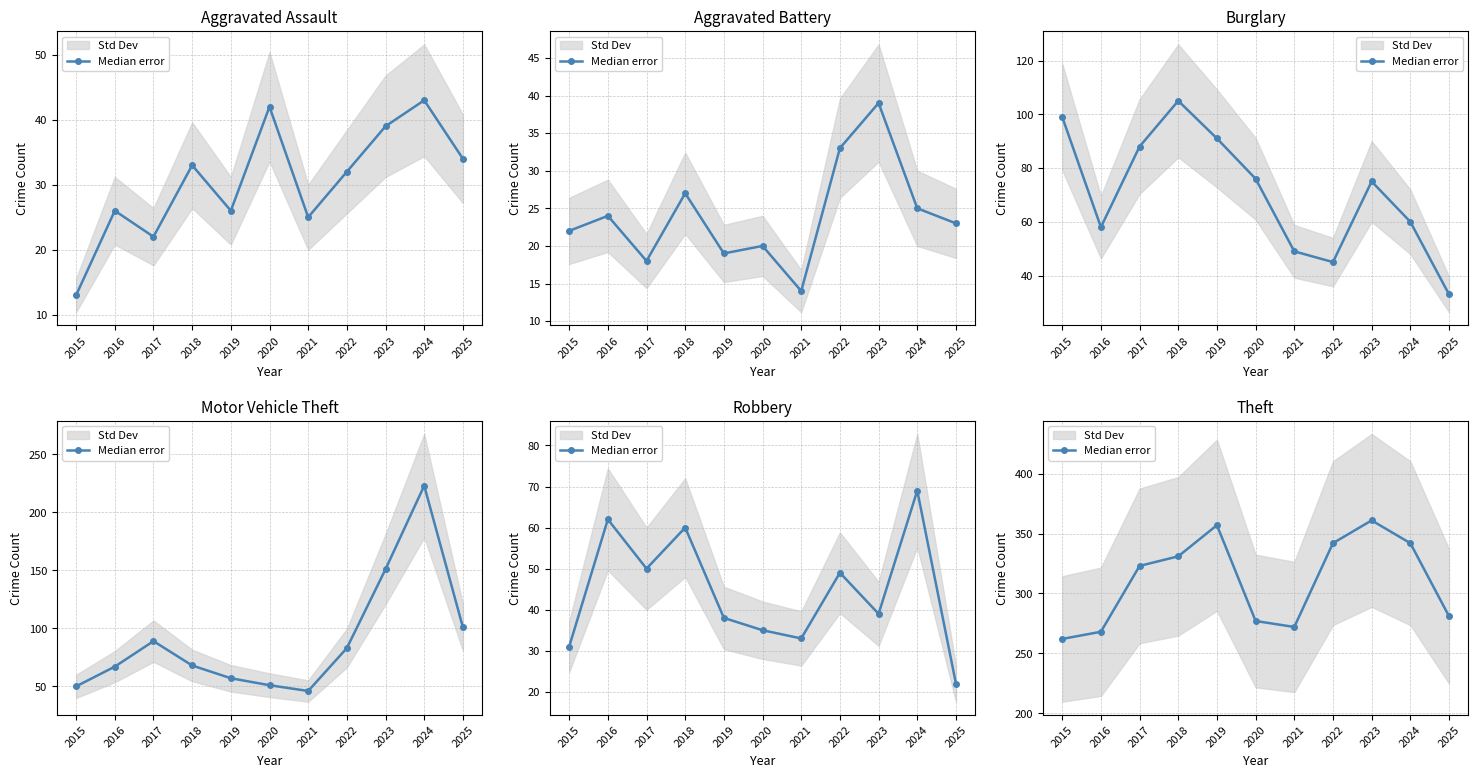

What is the approximate value at 2022, to the nearest 5?

340